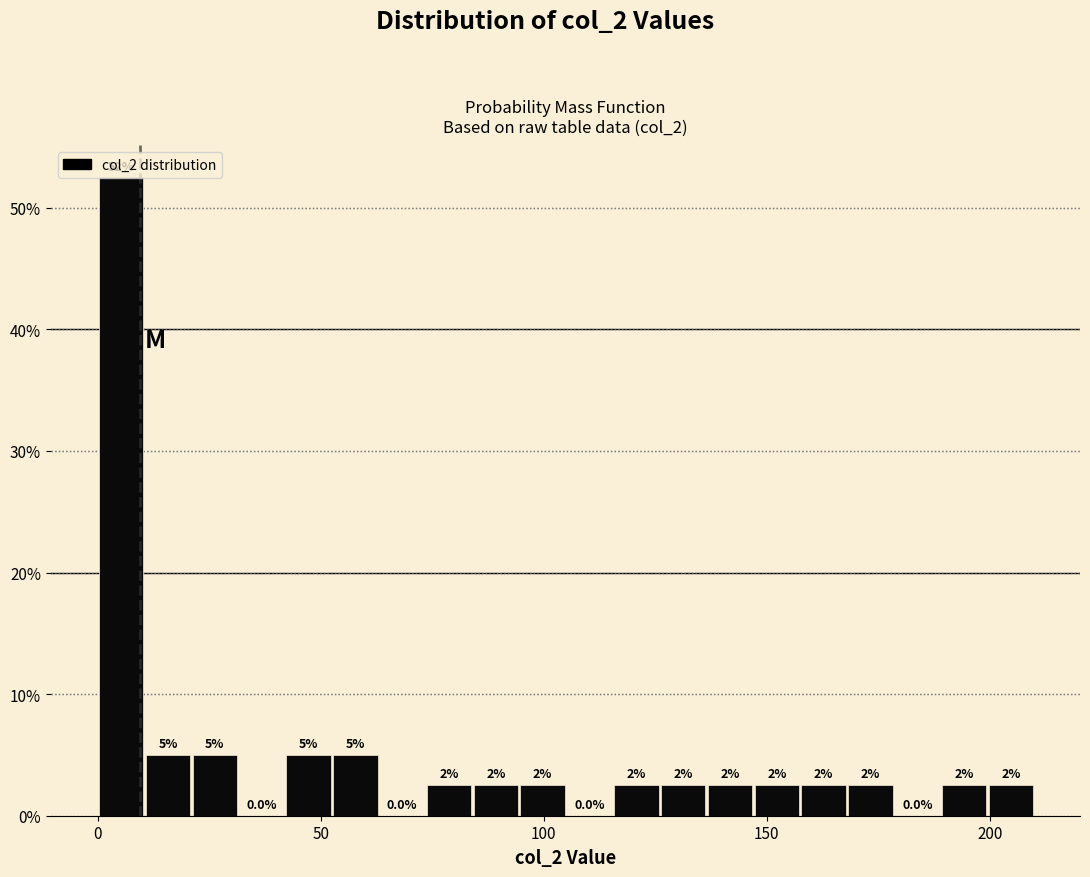

Around what value on the x-axis is the tallest bar? Give the approximate position of its centre, as read against the axis.

5